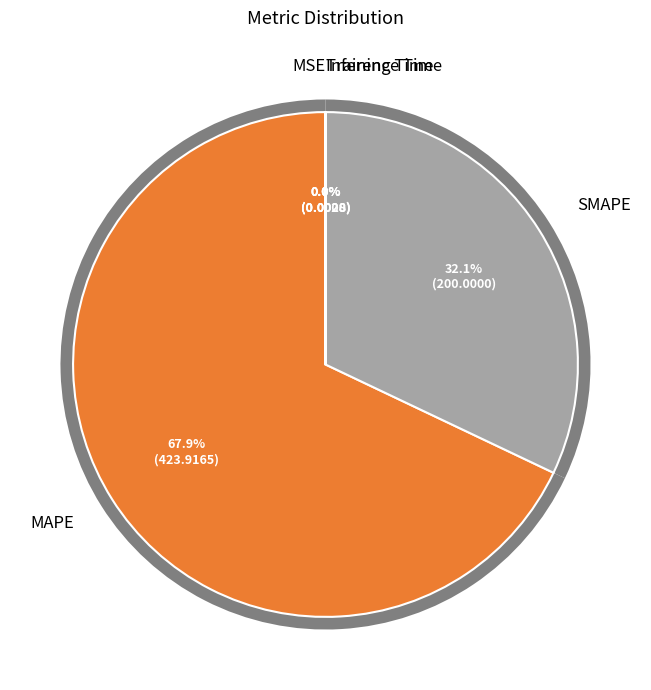

What percentage is the SMAPE slice, to the nearest percent?

32%